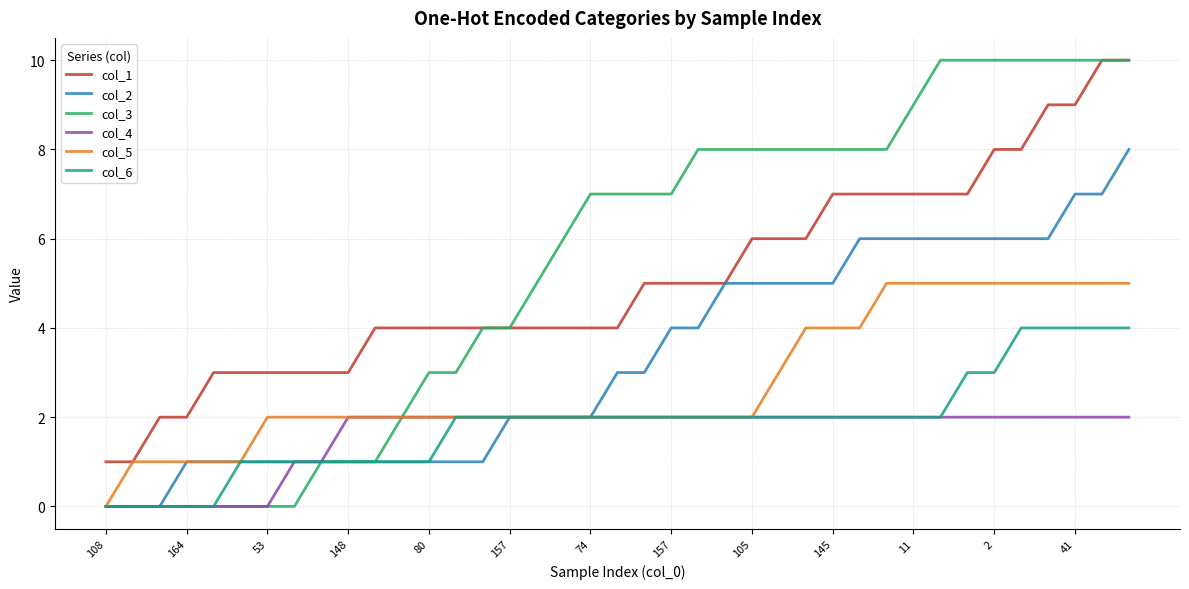

What is the maximum value shown in the chart?

10